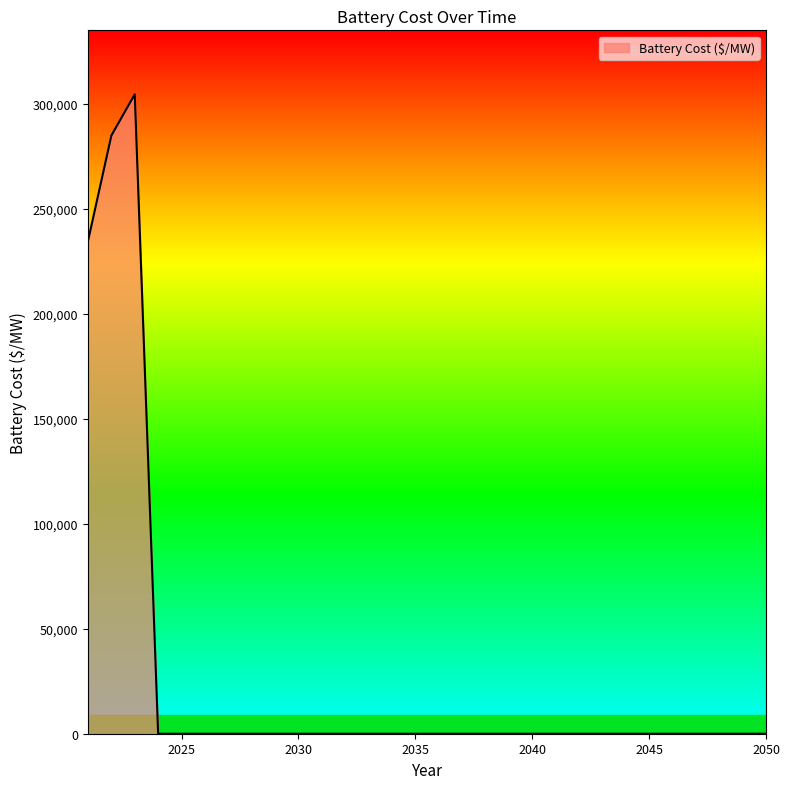

What is the greatest value displayed?

304421.7